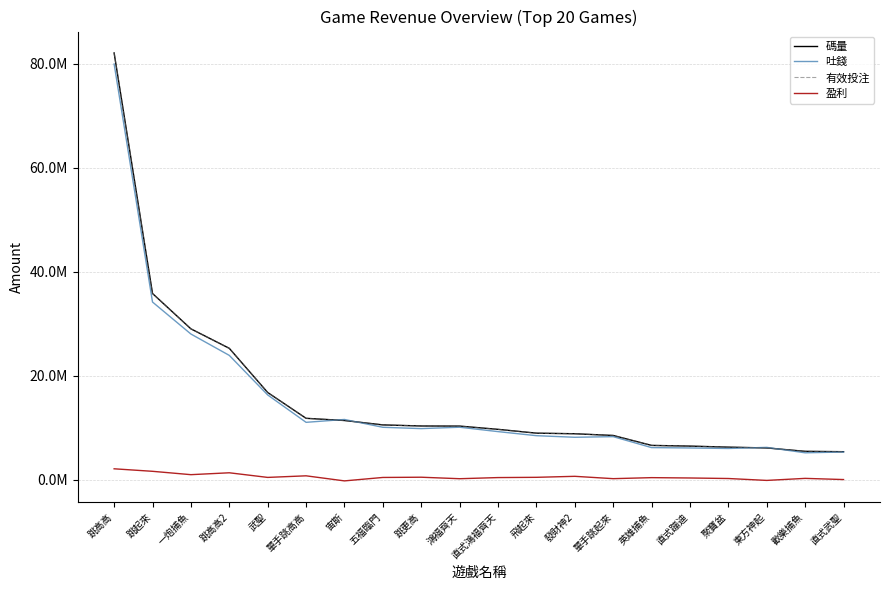

Does the chart display data point markers on the line(s)?

No